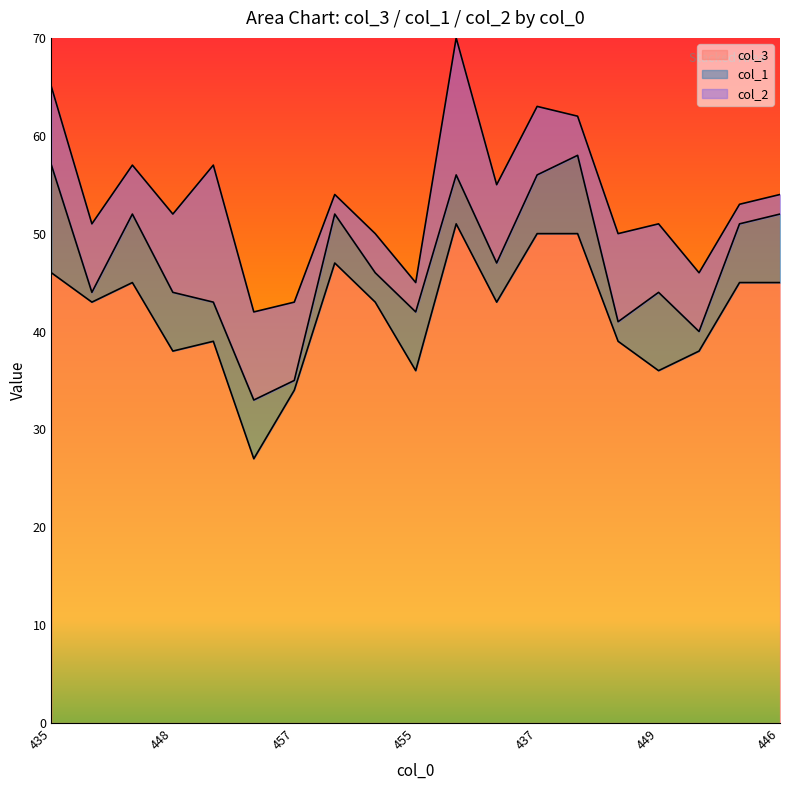

What are all the series names shown in the legend?

col_3, col_1, col_2